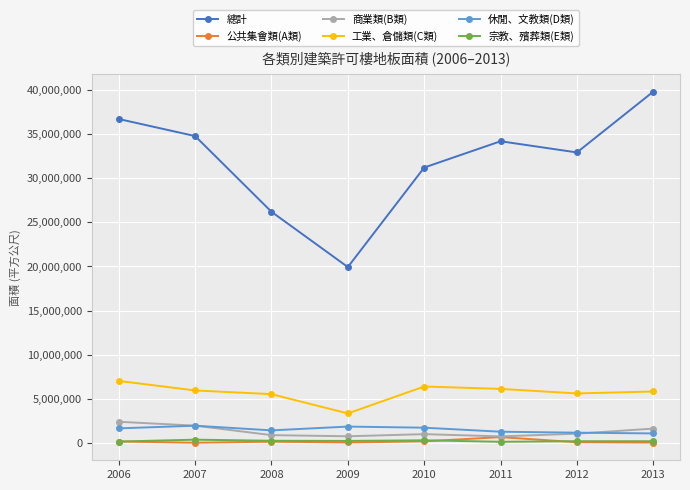

True or false: 總計 and 宗教、殯葬類(E類) cross at least once.

False